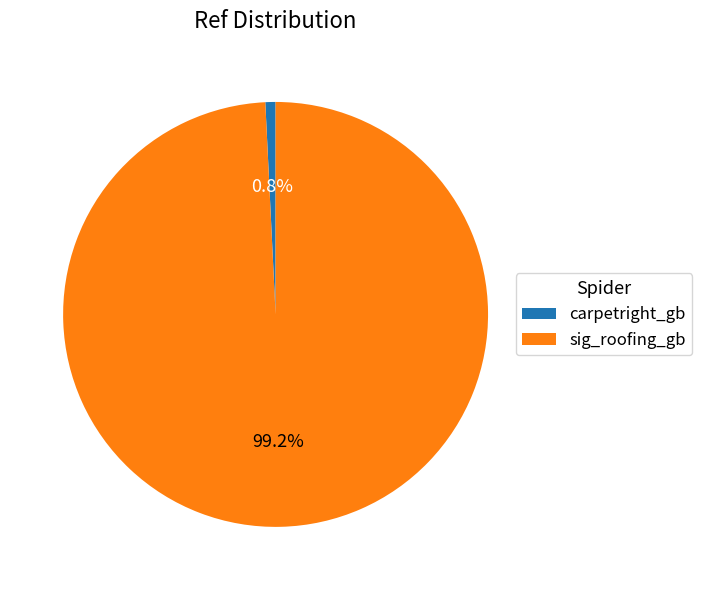

To the nearest percent, what is the average slice percentage?

50%